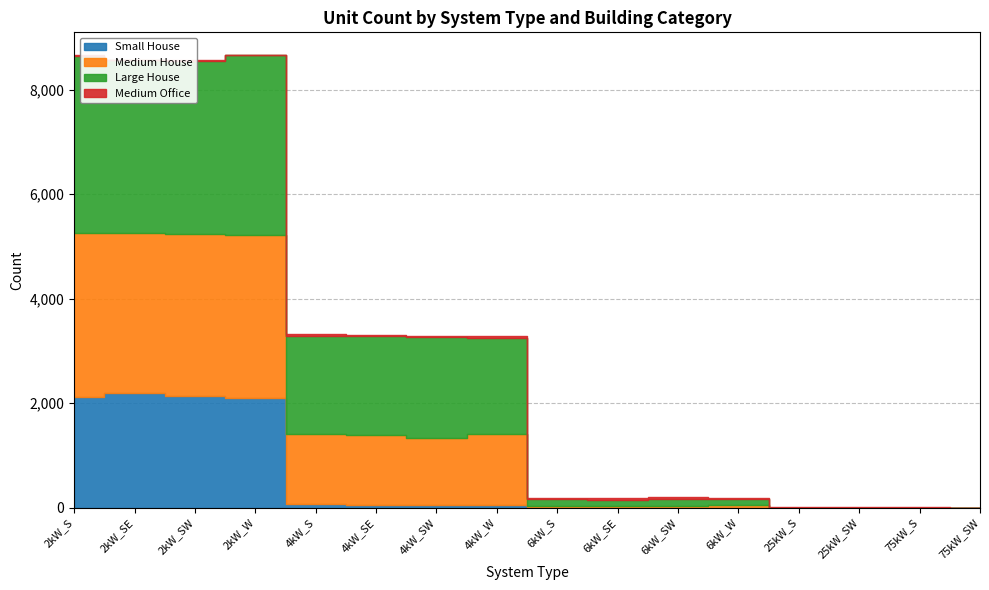

How many data points does each series have?

16